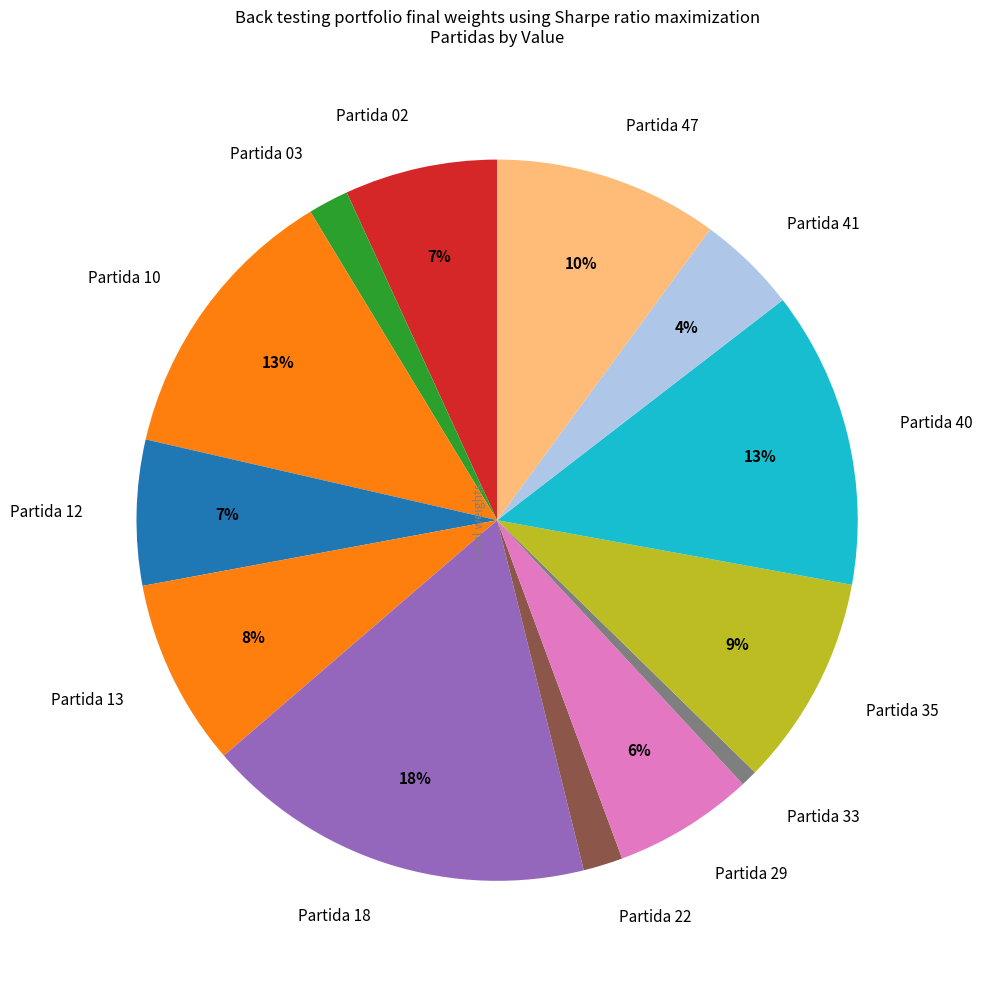

Between Partida 02 and Partida 41, which is larger?

Partida 02